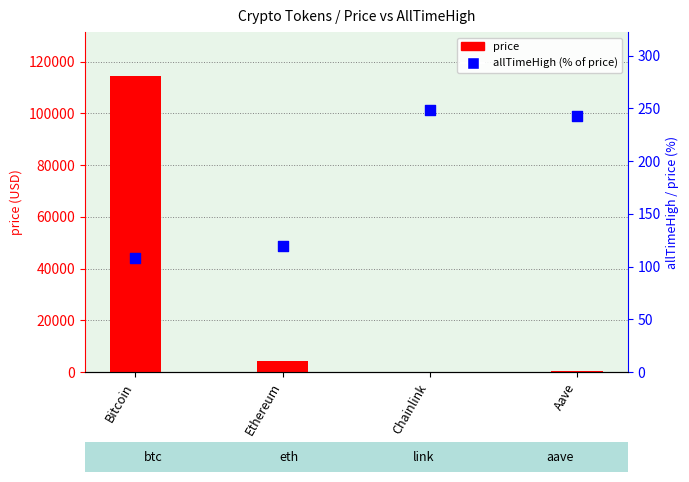

At how many categories does at least one series exceed 72834?

1